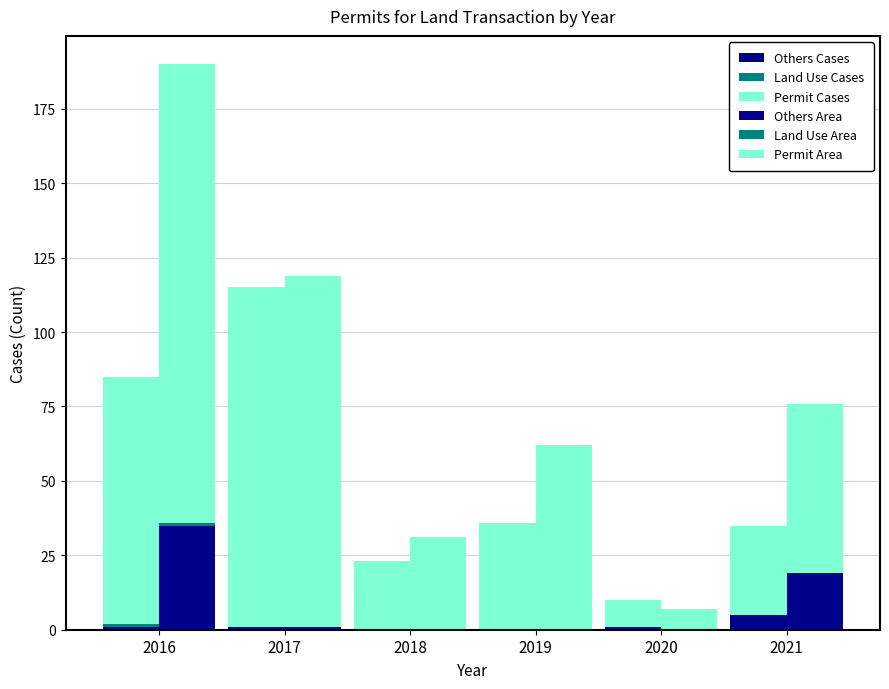

What is the value of the Others Cases bar at the 5th from the left?

1